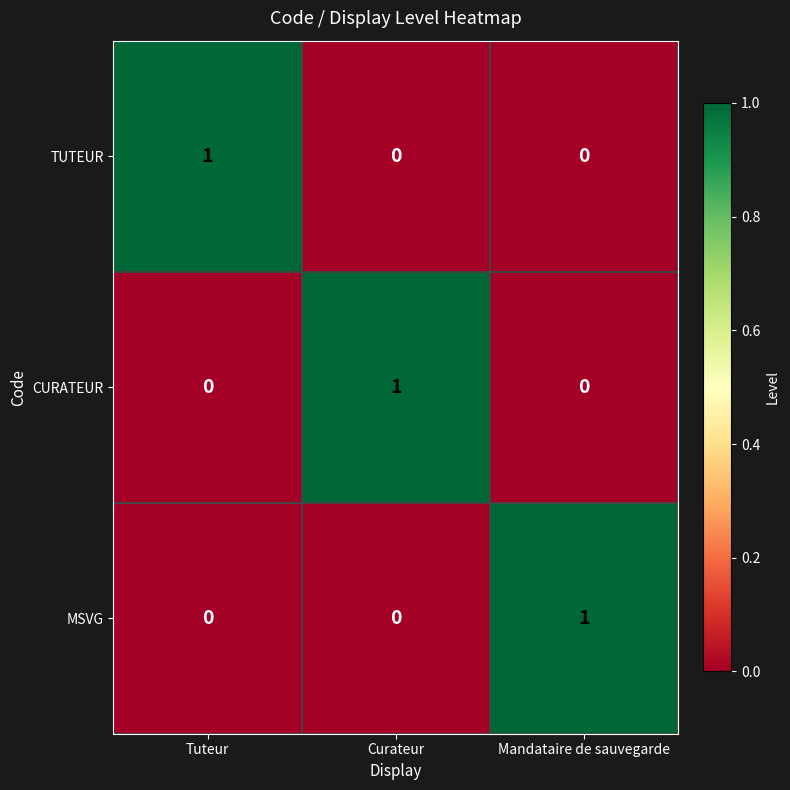

The MSVG series shows 0 at Tuteur. True or false?

True